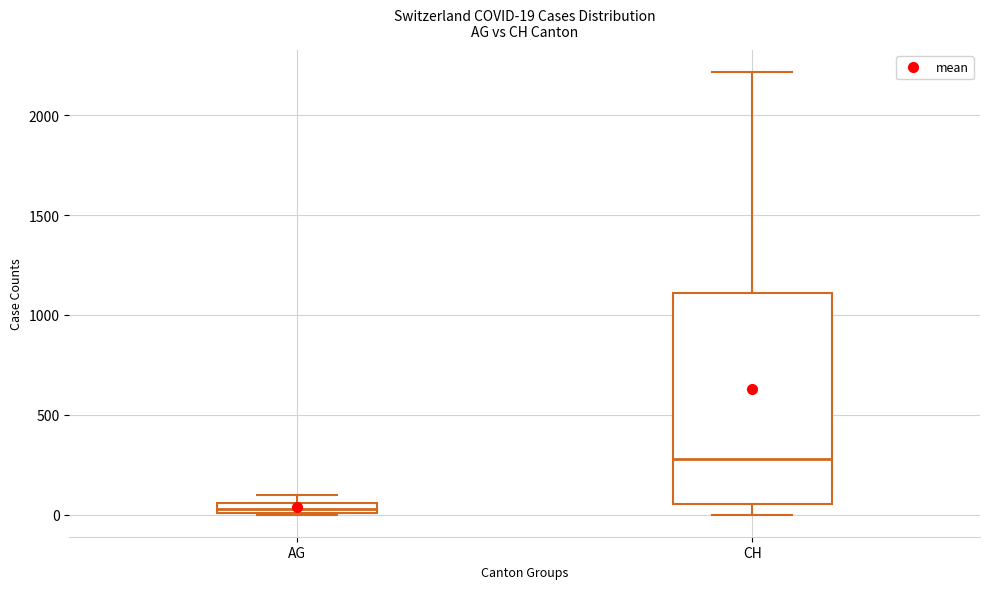

Which box is the tallest, from its lower edge to its upper edge?

CH